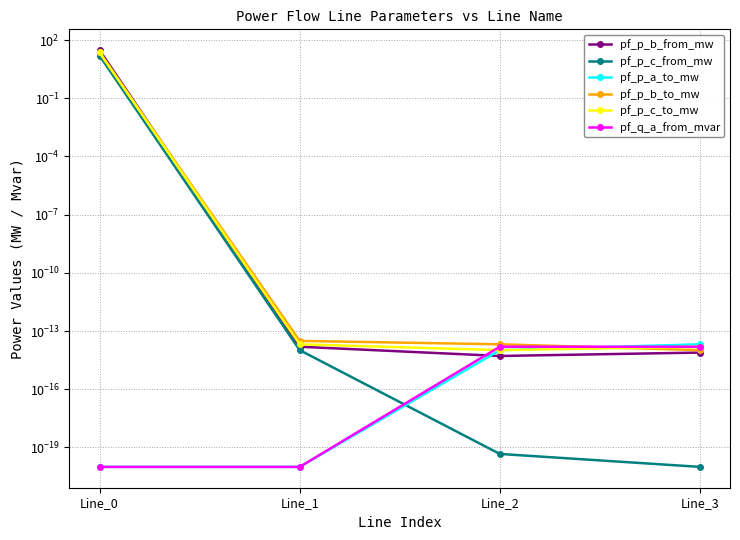

How many intersections are there between pf_p_b_to_mw and pf_q_a_from_mvar?

1